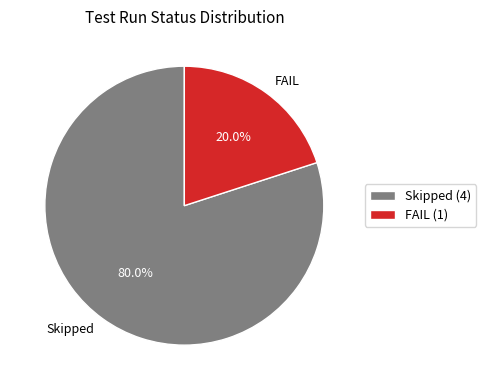

The Skipped slice represents 72% of the pie. True or false?

False